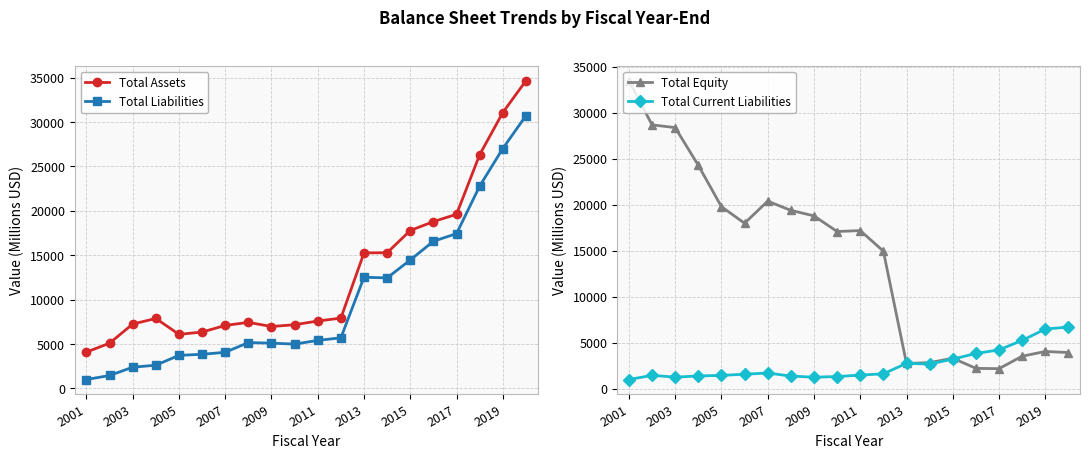

True or false: Total Liabilities has more than 0 interior local peaks.

True